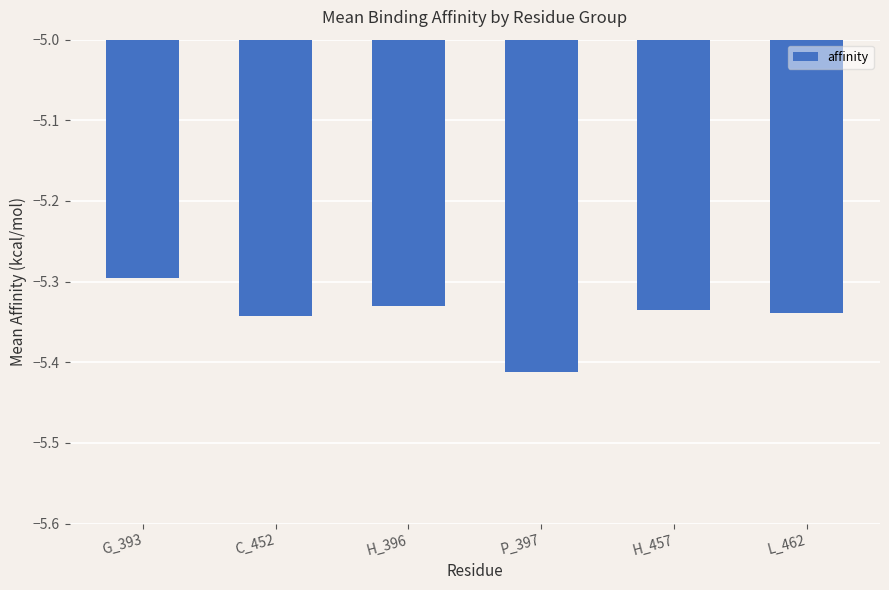

What position from the left is L_462?

6